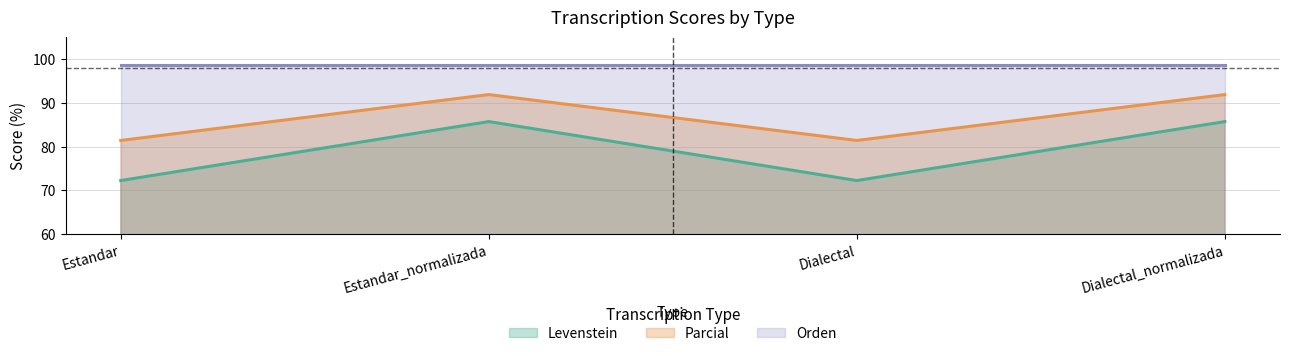

True or false: Parcial and Levenstein intersect in this chart.

False